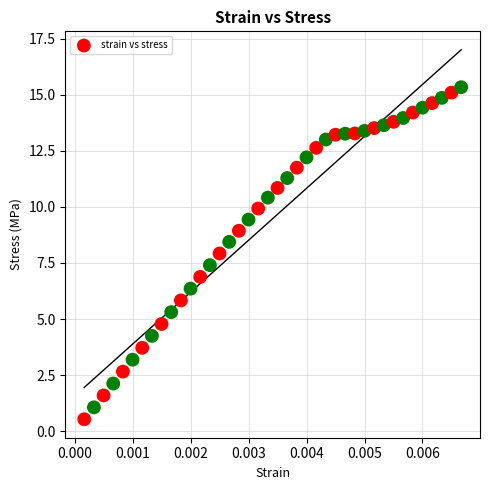

What is the range of Y values (max minus min)?

14.8